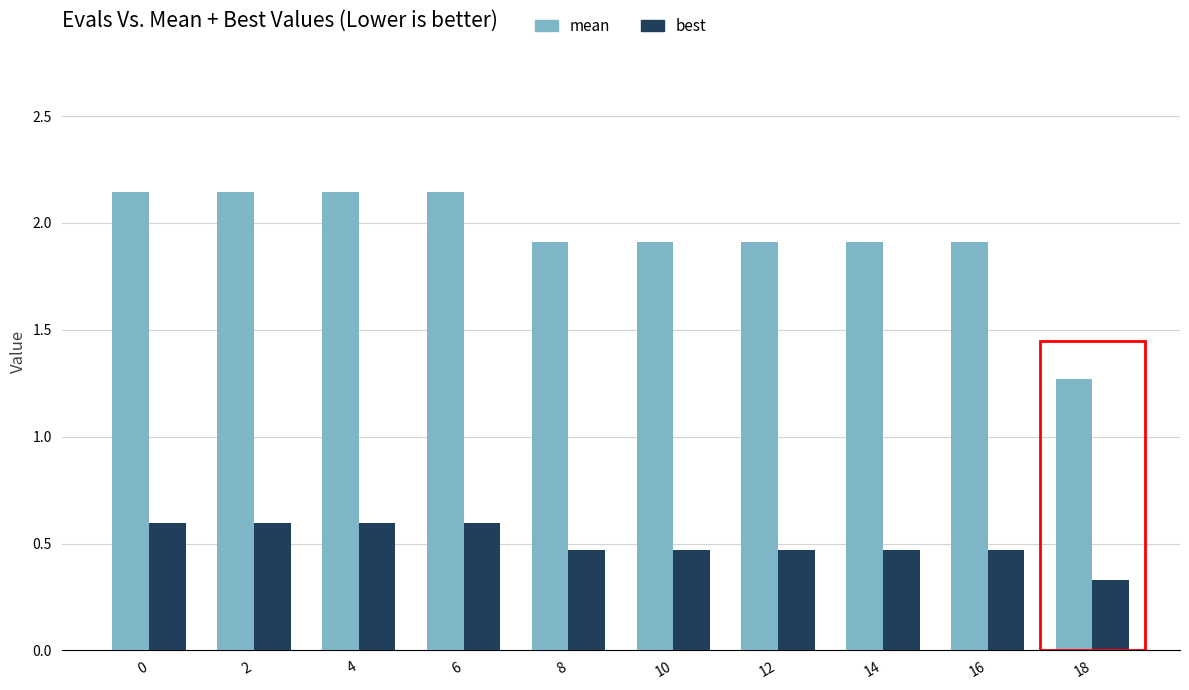

Rank the series by their average value, from lowest to highest.

best, mean